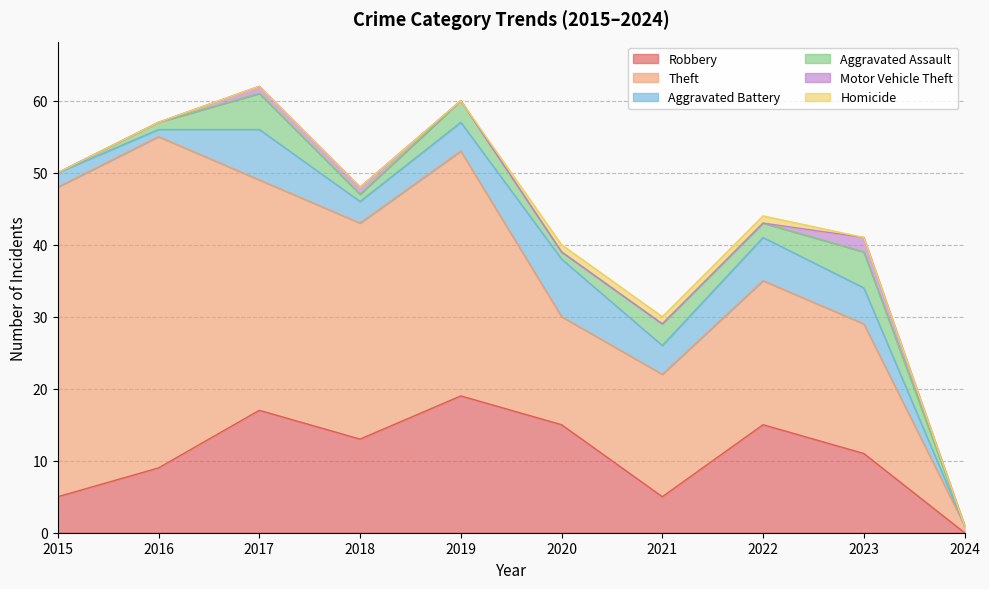

Which category has the lowest value in the Motor Vehicle Theft series?

2015